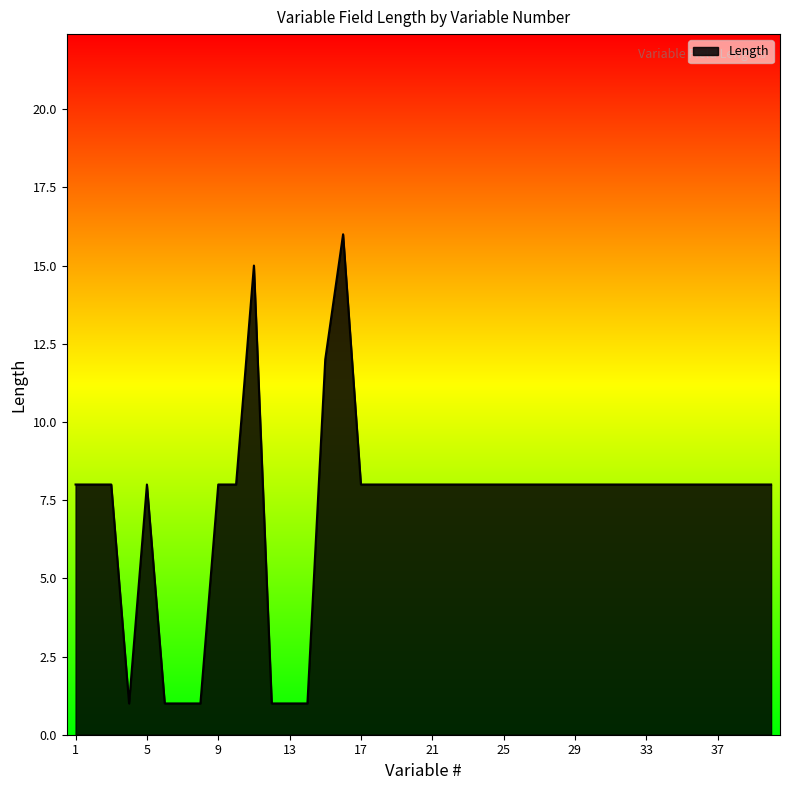

What is the difference between the maximum and minimum values?

15